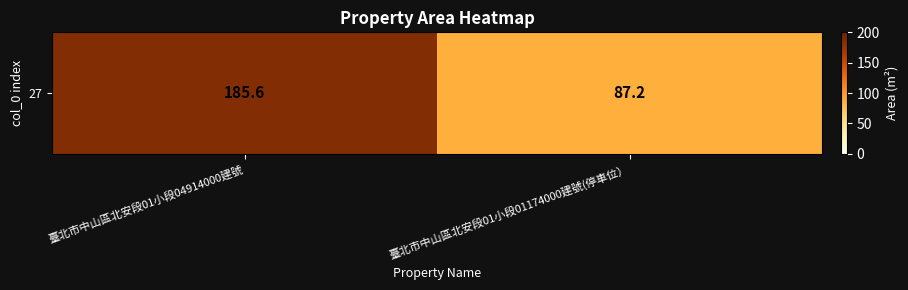

At which category does the chart reach its peak across all series?

臺北市中山區北安段01小段04914000建號